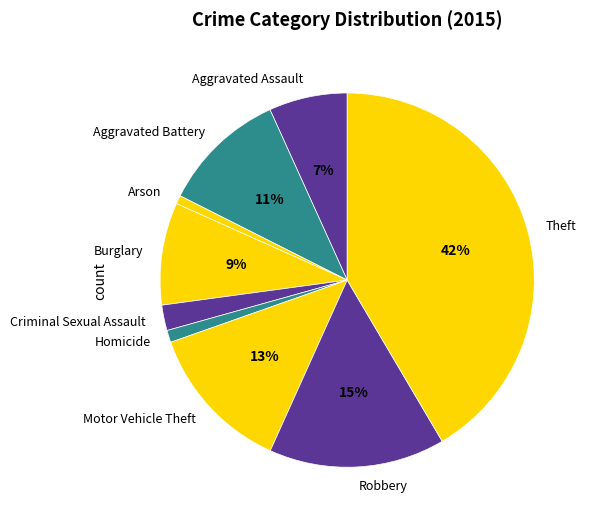

To the nearest percent, what is the difference between the largest and smallest slice percentages?

41%